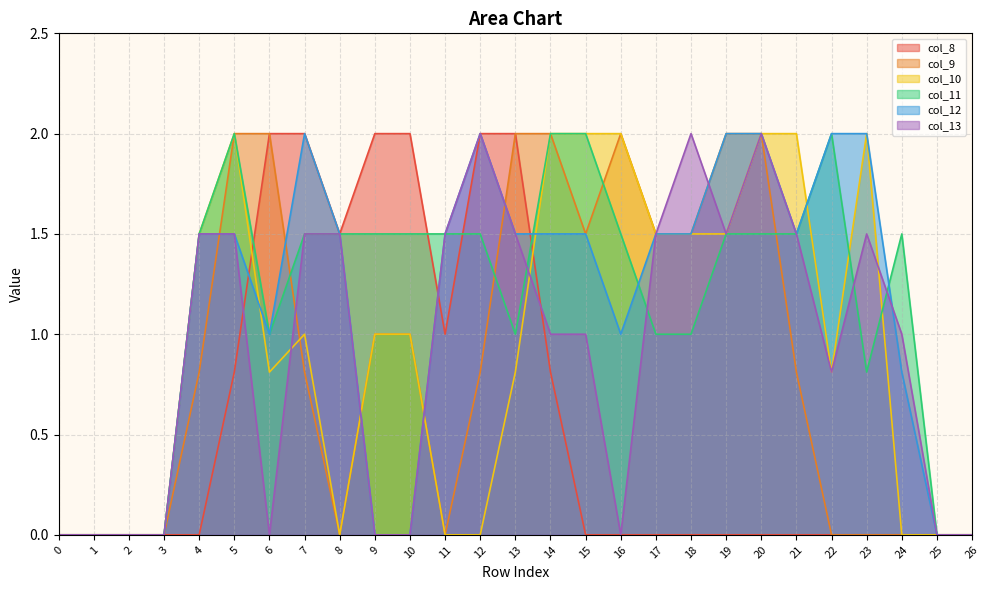

What is the value of the col_9 point at the 18th from the left?

1.5